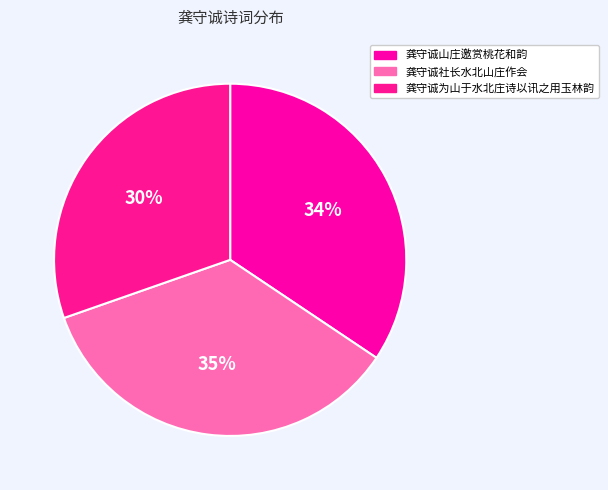

How many slices are in this pie chart?

3